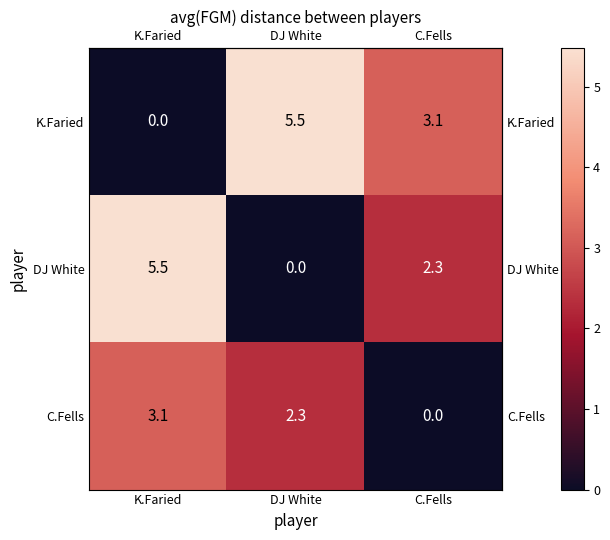

How many values in the DJ White series are below 2?

1